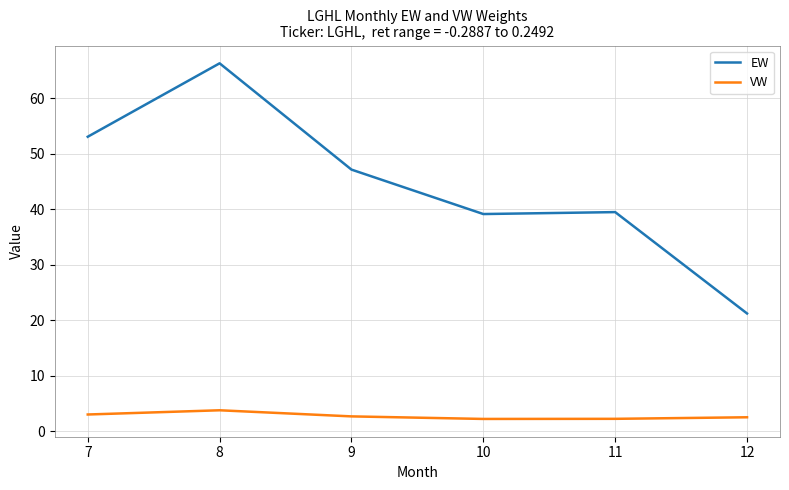

At which label does EW reach its peak?

8